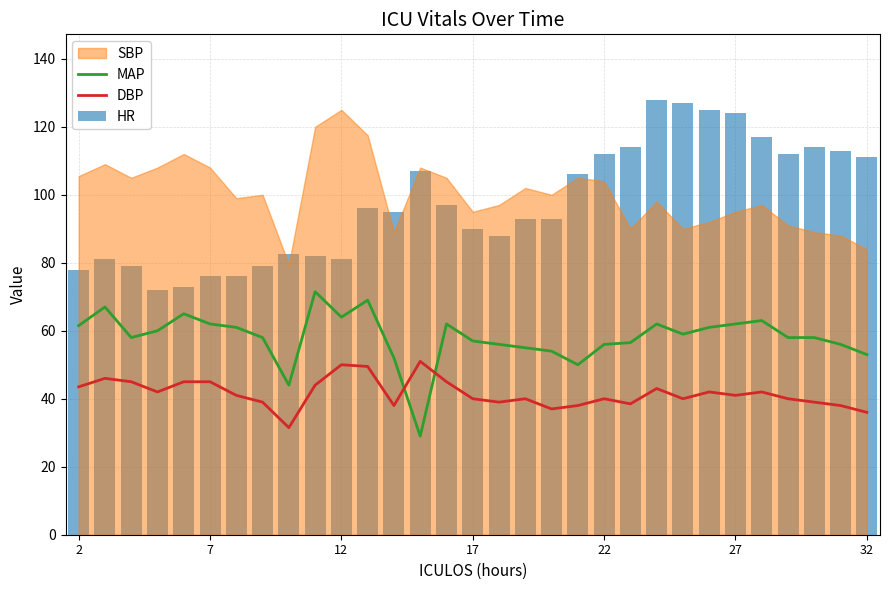

What is the average value of the DBP series?

41.6